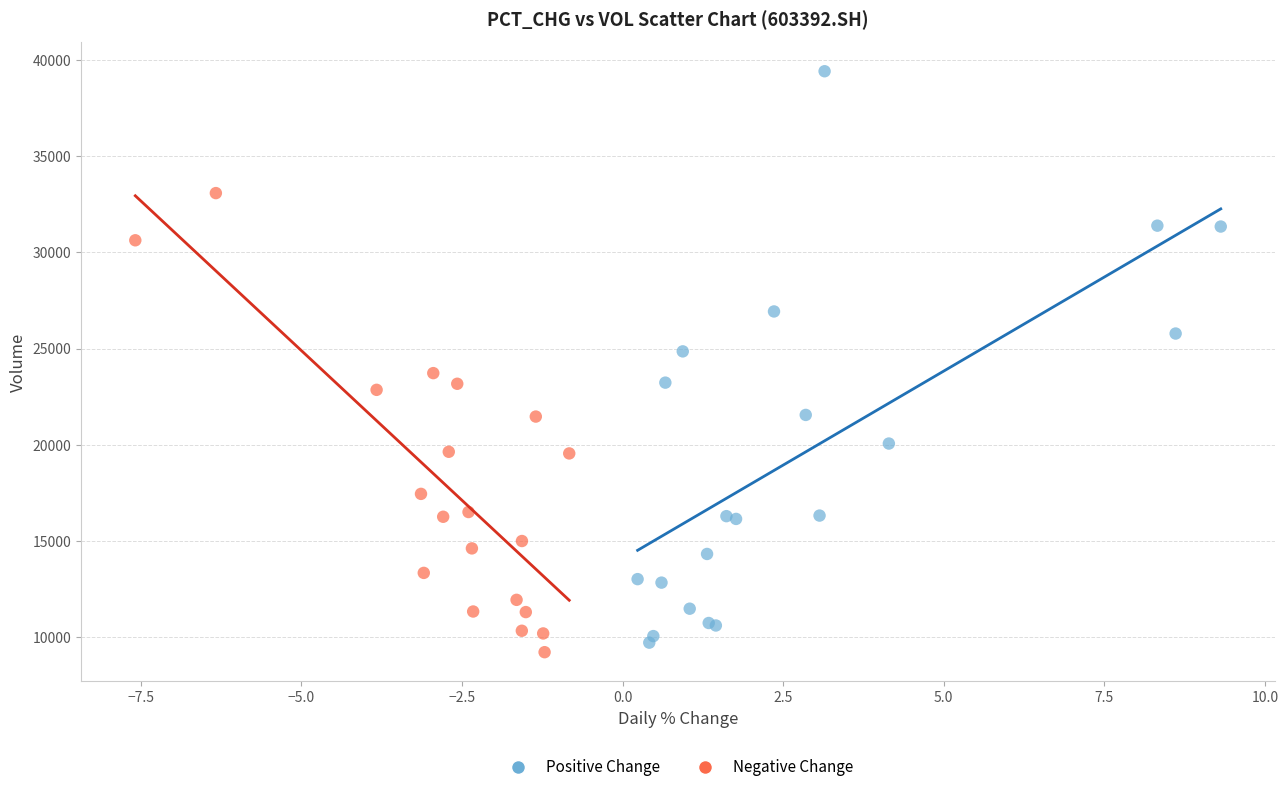

Which series contains the highest Y value?

Positive Change